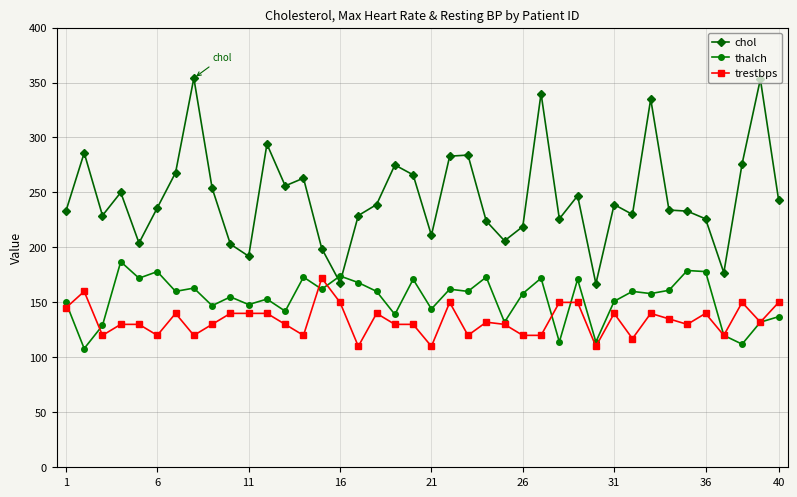

Which series has the largest total across all categories?

chol